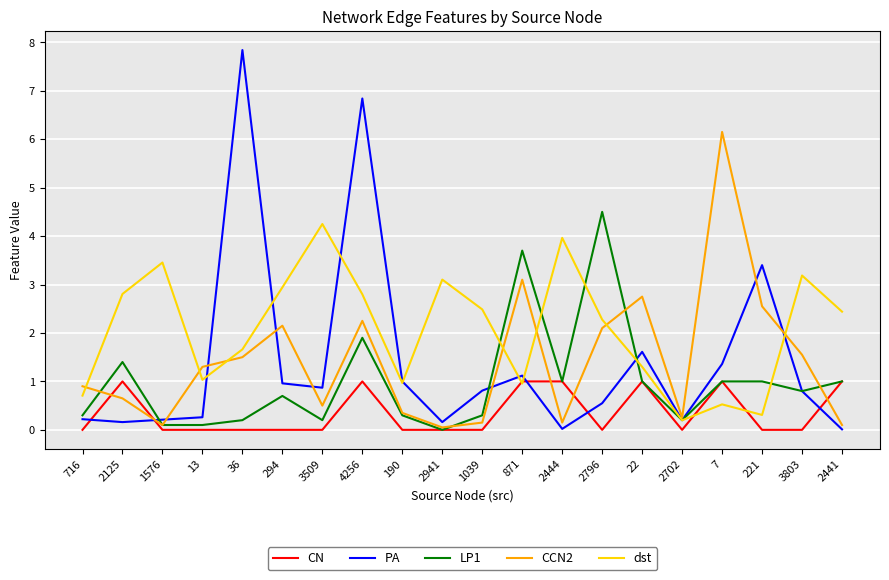

What are all the series names shown in the legend?

CN, PA, LP1, CCN2, dst